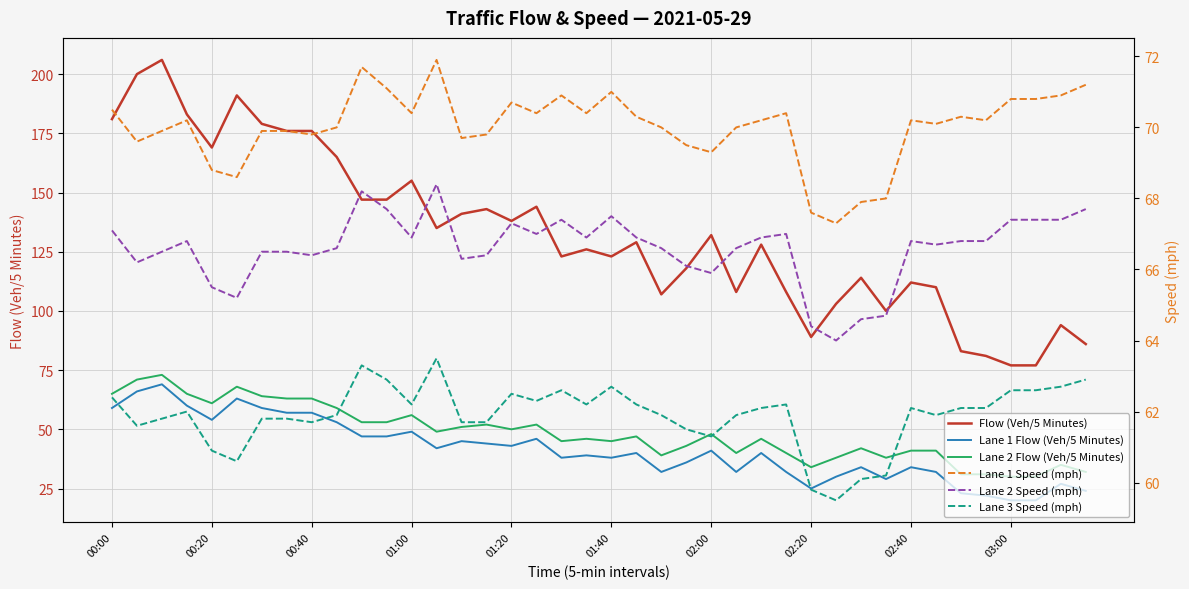

What is the total value across all series at 14?

434.7